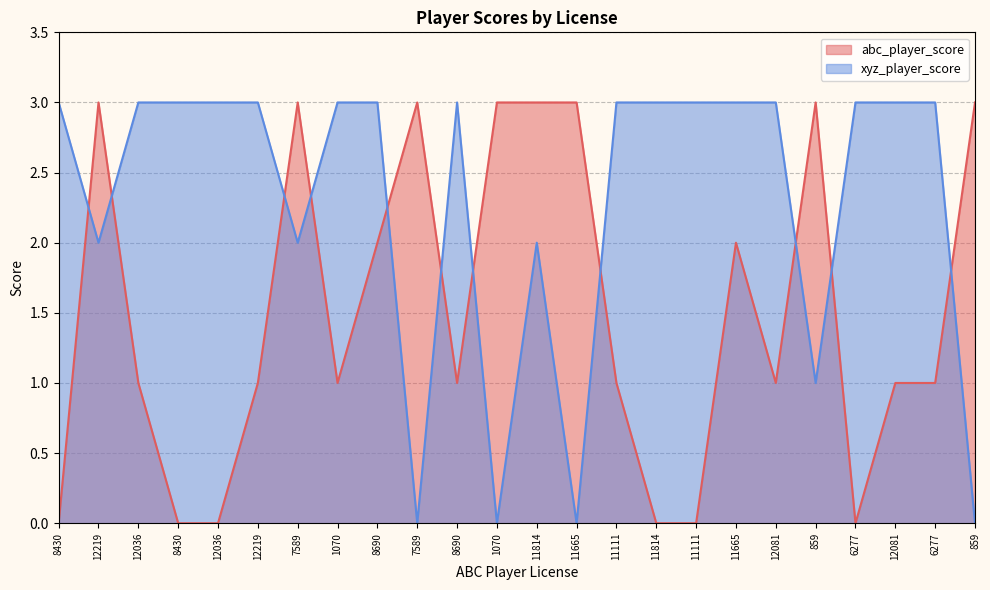

Which category has the lowest value across all series?

8430